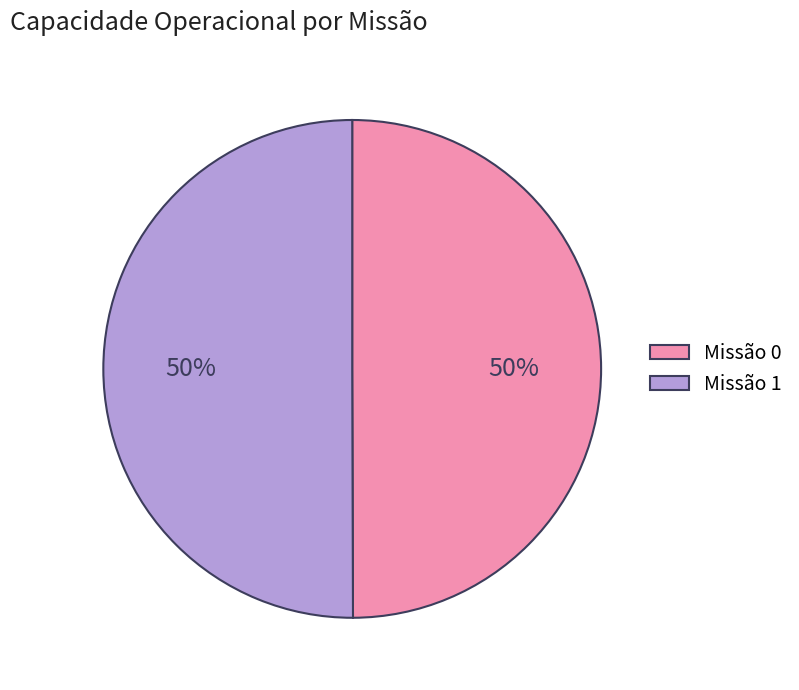

How many segments does this pie chart have?

2